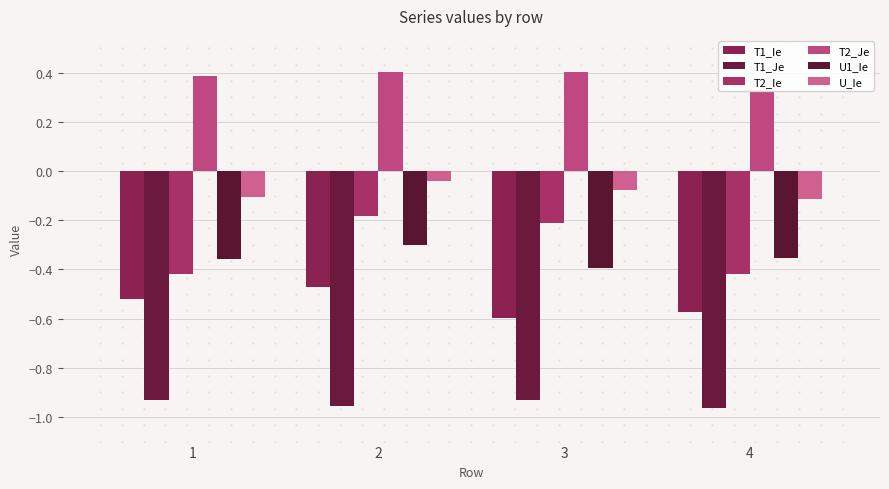

Which series changed the most between 1 and 4?

T2_Je